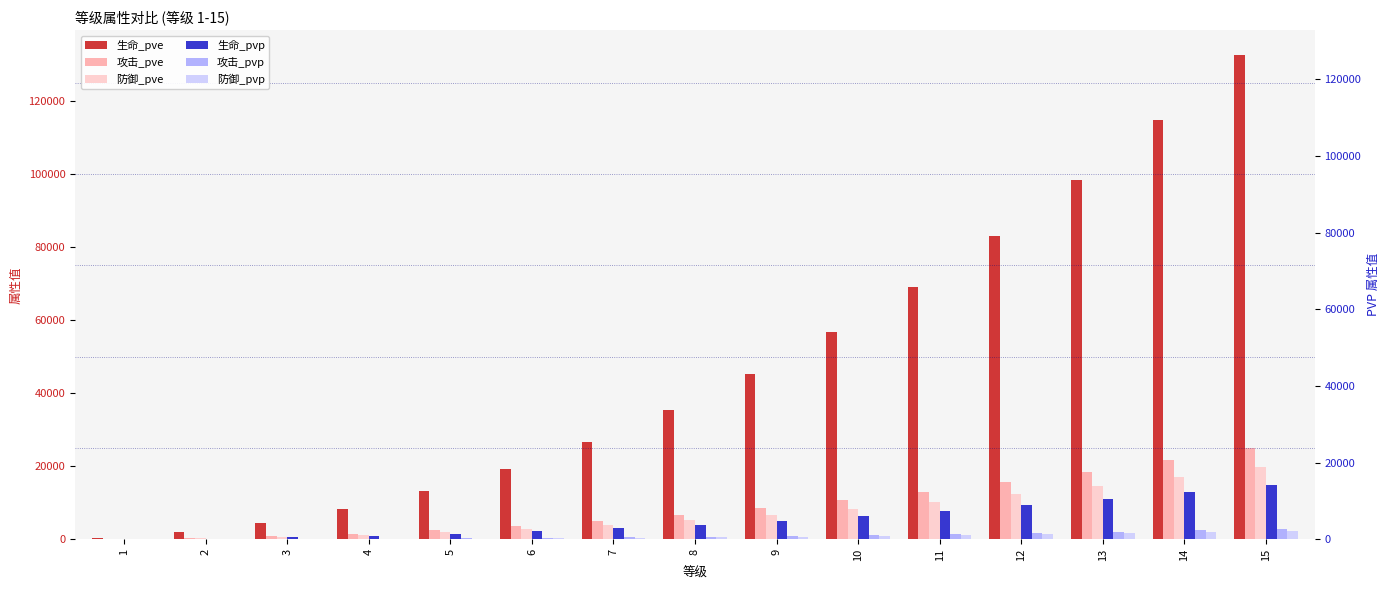

Which series has the largest total across all categories?

生命_pve